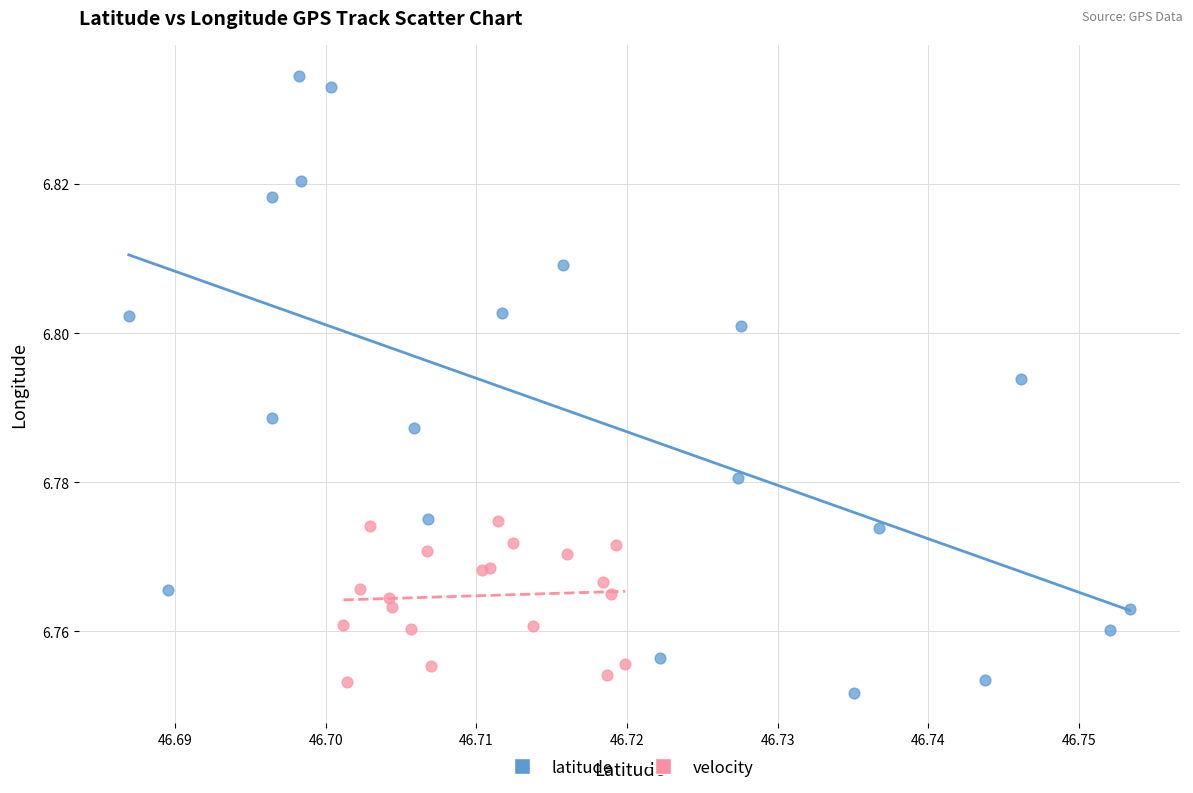

Which series reaches the minimum Y coordinate?

latitude